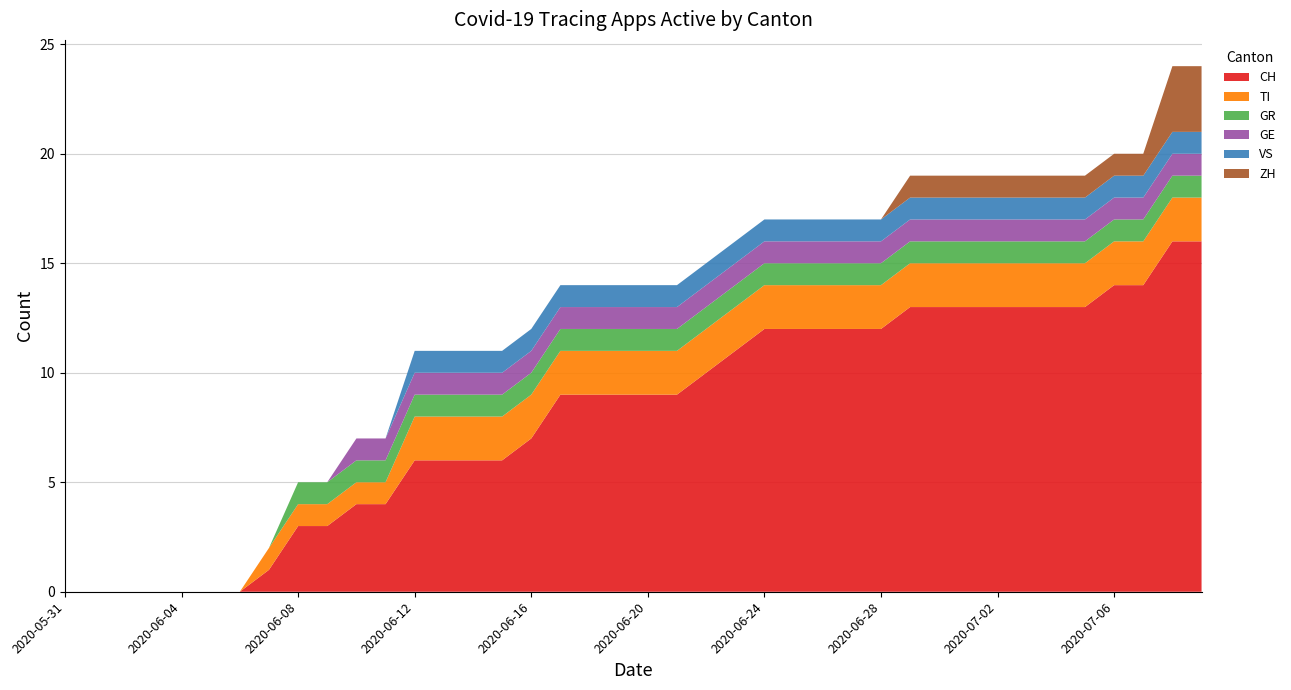

Reading left to right, list all the values displayed in this chart.

CH: 0	0	0	0	0	0	0	1	3	3	4	4	6	6	6	6	7	9	9	9	9	9	10	11	12	12	12	12	12	13	13	13	13	13	13	13	14	14	16	16
TI: 0	0	0	0	0	0	0	1	1	1	1	1	2	2	2	2	2	2	2	2	2	2	2	2	2	2	2	2	2	2	2	2	2	2	2	2	2	2	2	2
GR: 0	0	0	0	0	0	0	0	1	1	1	1	1	1	1	1	1	1	1	1	1	1	1	1	1	1	1	1	1	1	1	1	1	1	1	1	1	1	1	1
GE: 0	0	0	0	0	0	0	0	0	0	1	1	1	1	1	1	1	1	1	1	1	1	1	1	1	1	1	1	1	1	1	1	1	1	1	1	1	1	1	1
VS: 0	0	0	0	0	0	0	0	0	0	0	0	1	1	1	1	1	1	1	1	1	1	1	1	1	1	1	1	1	1	1	1	1	1	1	1	1	1	1	1
ZH: 0	0	0	0	0	0	0	0	0	0	0	0	0	0	0	0	0	0	0	0	0	0	0	0	0	0	0	0	0	1	1	1	1	1	1	1	1	1	3	3